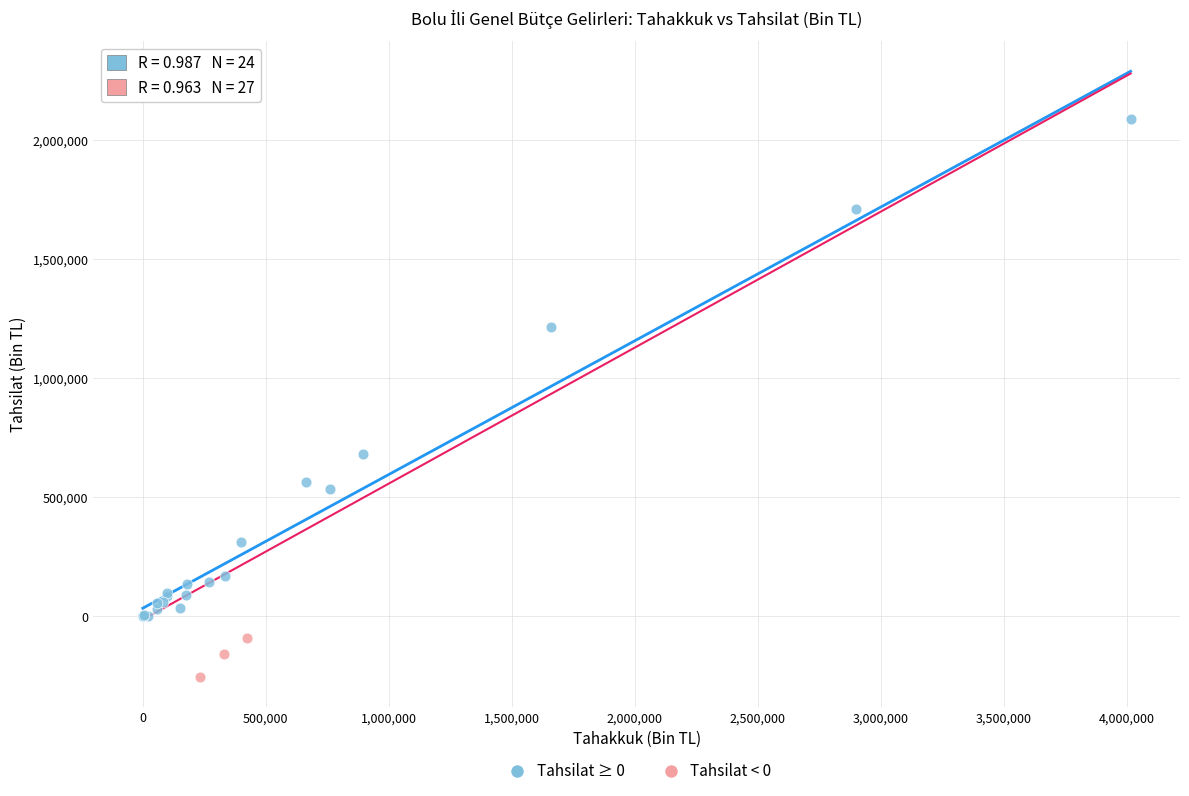

Which series reaches the maximum Y coordinate?

Tahsilat ≥ 0